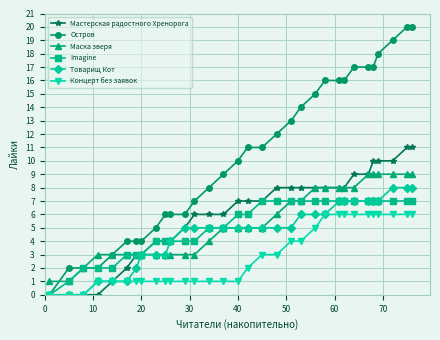

What are all the series names shown in the legend?

Мастерская радостного Хренорога, Остров, Маска зверя, Imagine, Товарищ Кот, Концерт без заявок